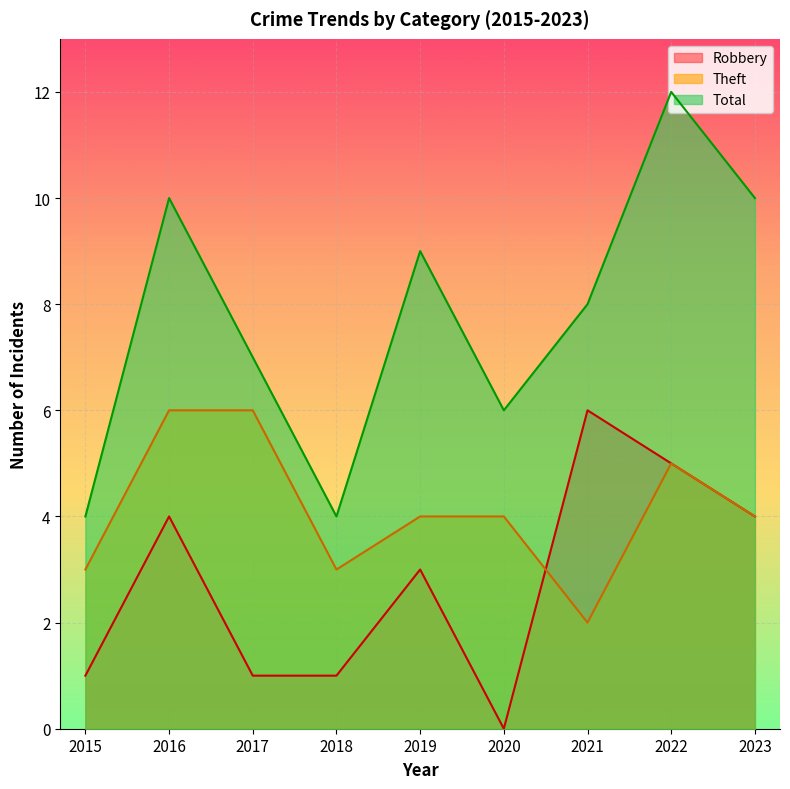

Is the value of Total at 2019 greater than the value of Theft at 2019?

Yes